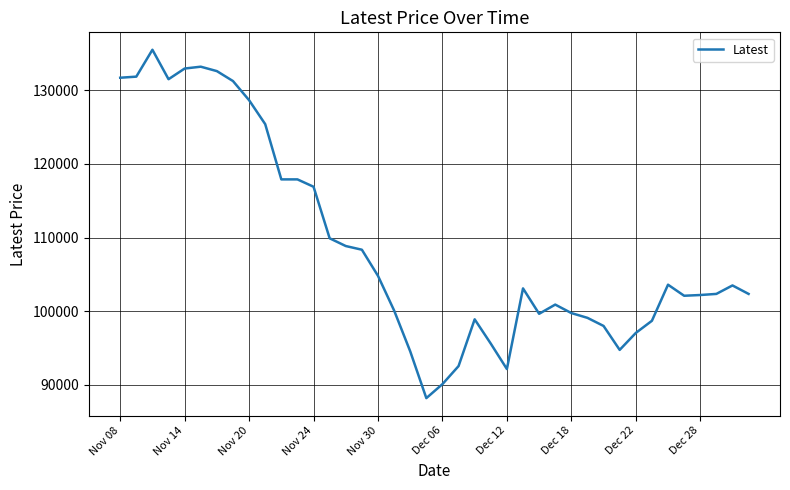

What is the greatest value displayed?

135500